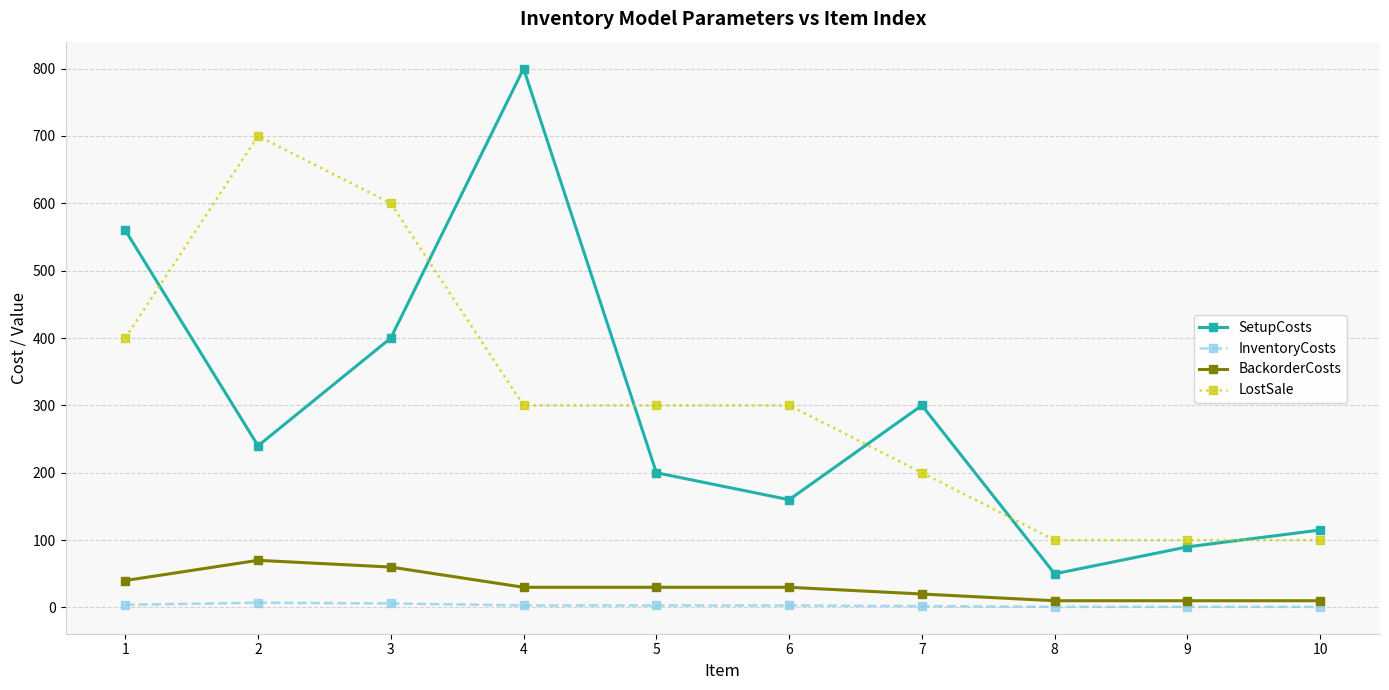

True or false: InventoryCosts and BackorderCosts cross at least once.

False